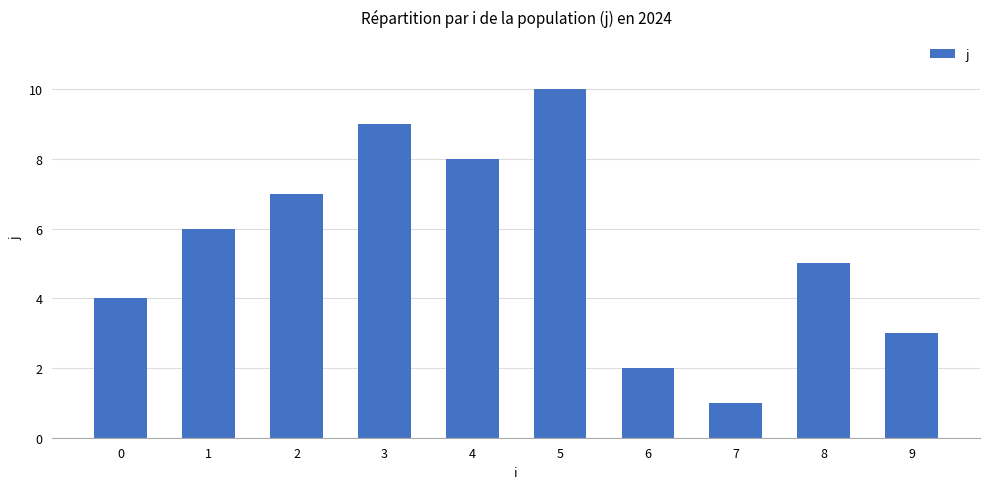

Rank the categories by value from lowest to highest.

7, 6, 9, 0, 8, 1, 2, 4, 3, 5